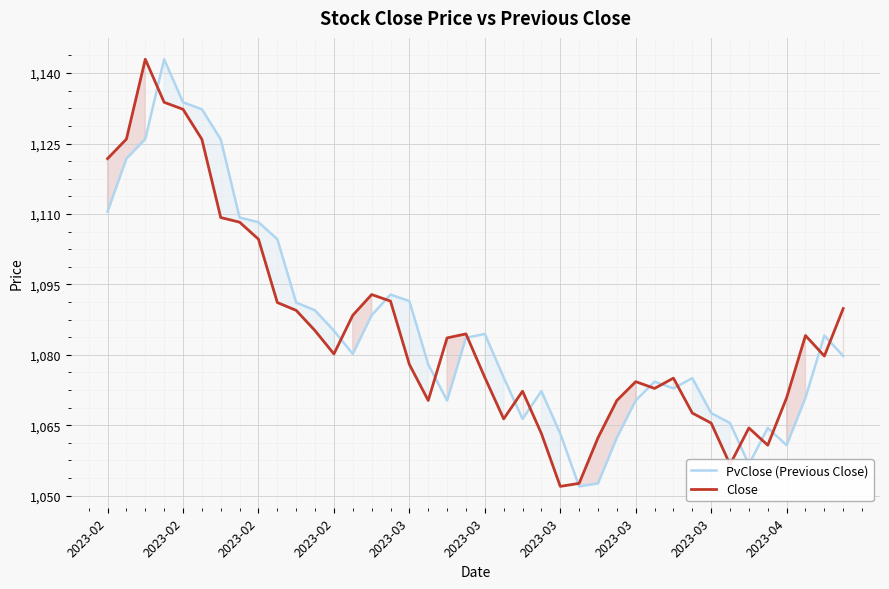

True or false: Close and PvClose (Previous Close) intersect in this chart.

True